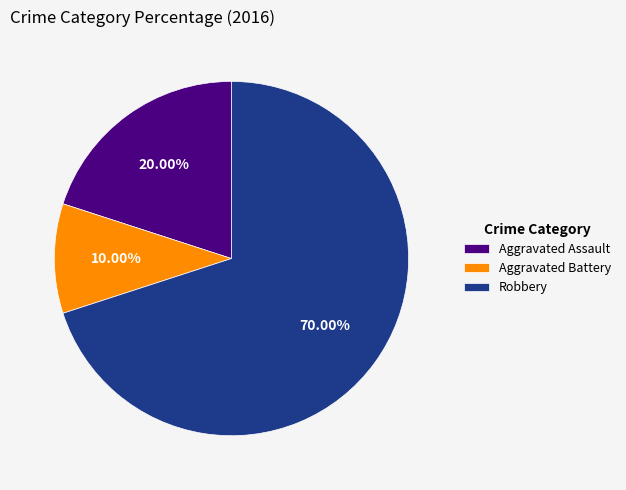

Which category has the biggest portion of the pie?

Robbery